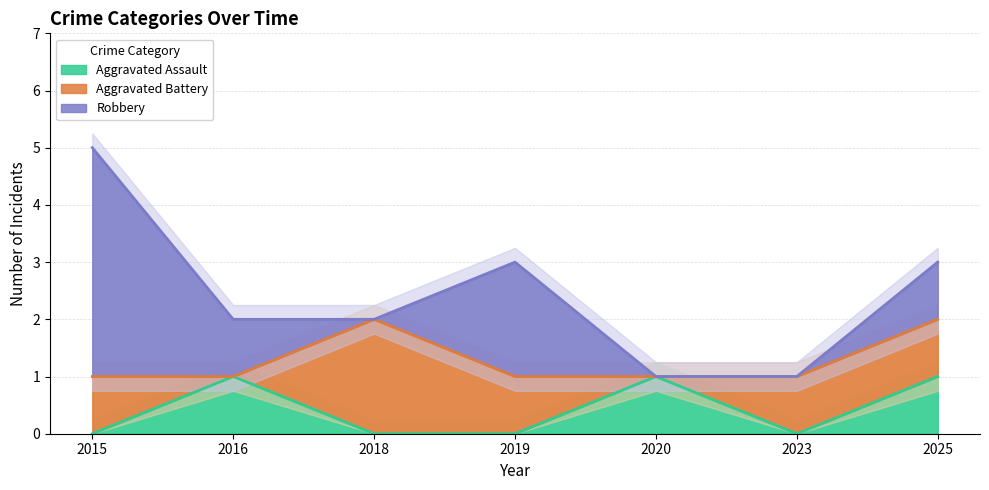

How many data points in Aggravated Battery are less than 1?

2